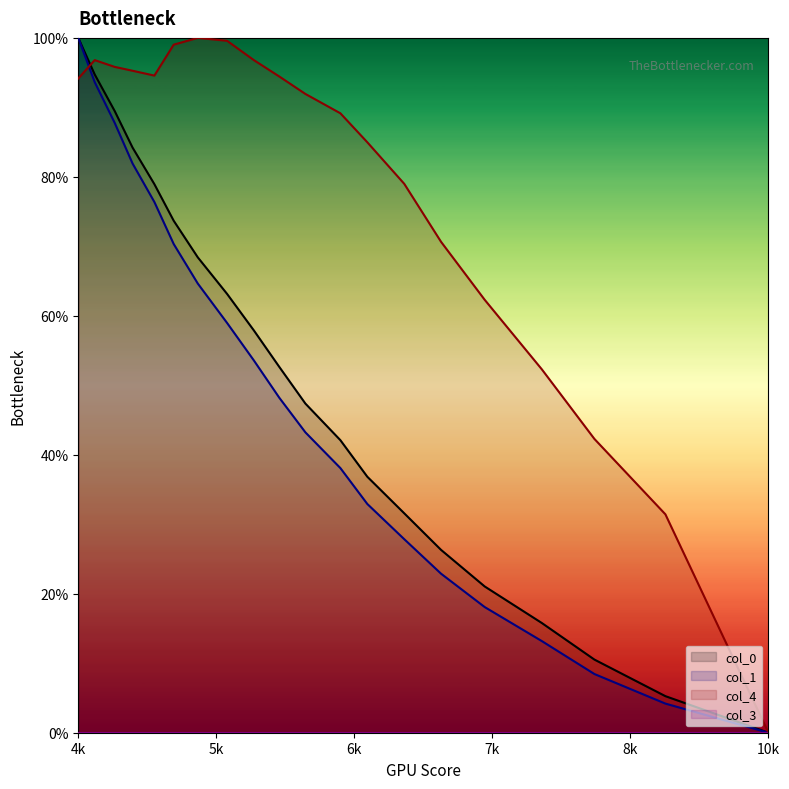

Which series has the largest range (max minus min)?

col_0